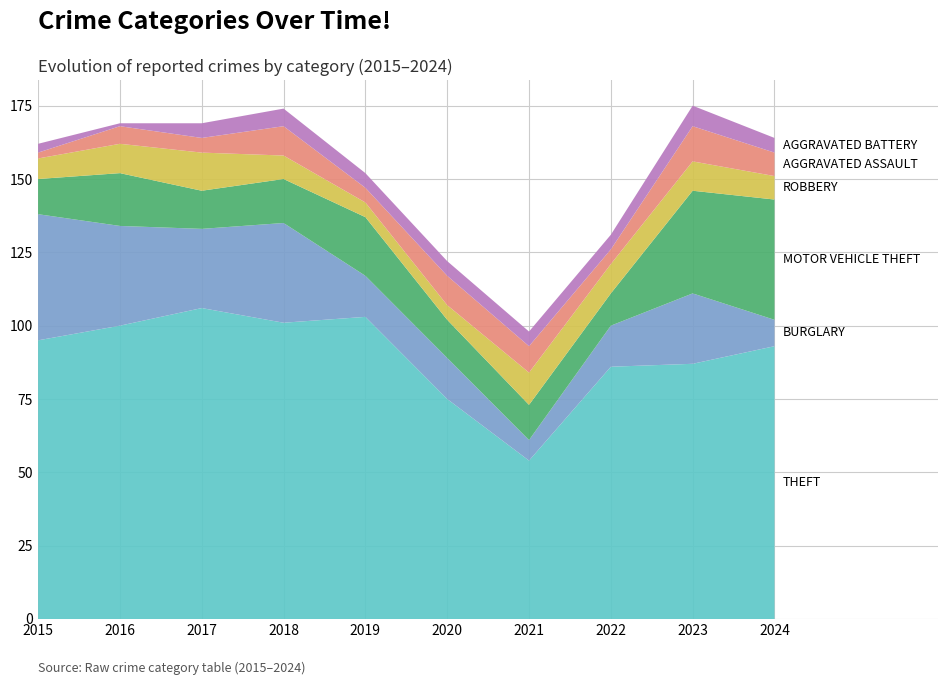

Reading left to right, what are all the values shown in this chart?

Theft: 2015=95	2016=100	2017=106	2018=101	2019=103	2020=75	2021=54	2022=86	2023=87	2024=93
Burglary: 2015=43	2016=34	2017=27	2018=34	2019=14	2020=14	2021=7	2022=14	2023=24	2024=9
Motor Vehicle Theft: 2015=12	2016=18	2017=13	2018=15	2019=20	2020=13	2021=12	2022=11	2023=35	2024=41
Robbery: 2015=7	2016=10	2017=13	2018=8	2019=5	2020=5	2021=11	2022=10	2023=10	2024=8
Aggravated Assault: 2015=2	2016=6	2017=5	2018=10	2019=5	2020=10	2021=9	2022=5	2023=12	2024=8
Aggravated Battery: 2015=3	2016=1	2017=5	2018=6	2019=5	2020=5	2021=5	2022=5	2023=7	2024=5